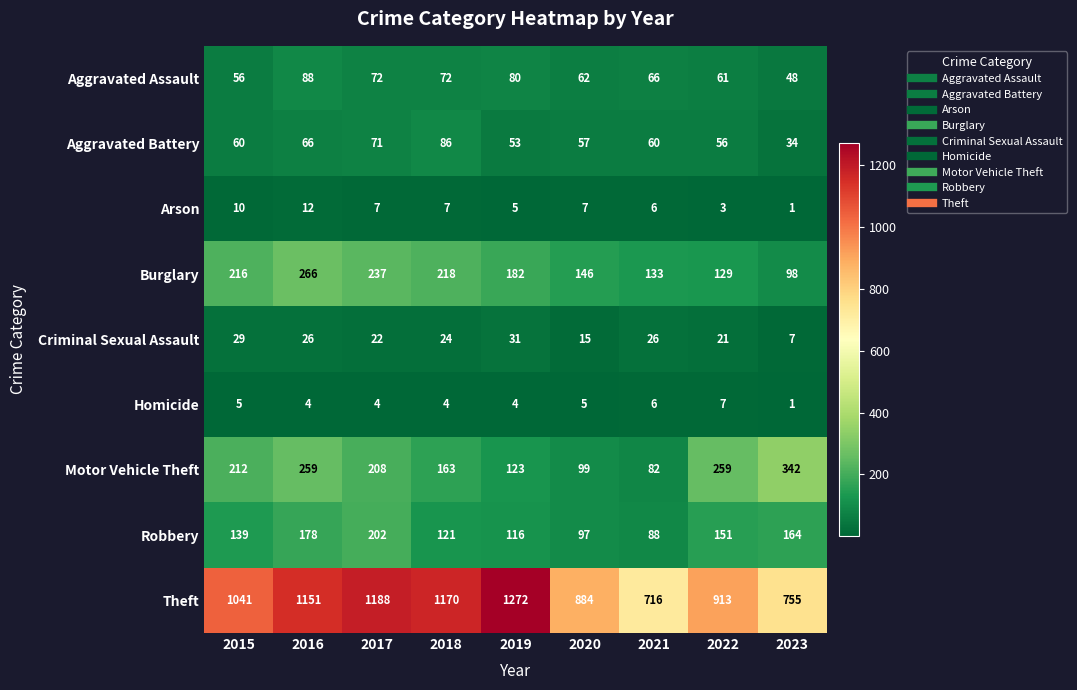

At 2019, list the series in order from largest to smallest.

Theft, Burglary, Motor Vehicle Theft, Robbery, Aggravated Assault, Aggravated Battery, Criminal Sexual Assault, Arson, Homicide